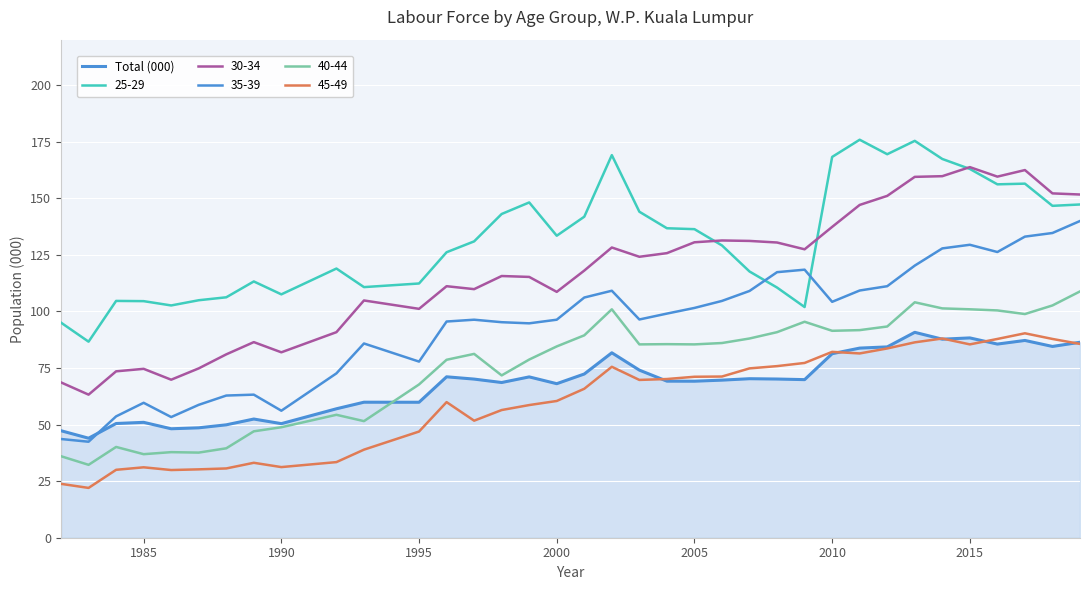

How many lines are shown in the chart?

6